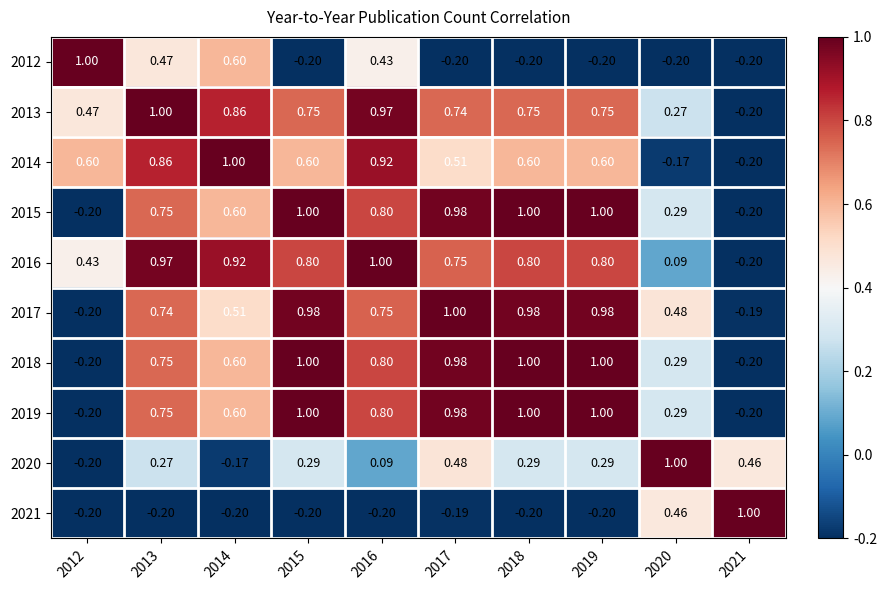

Reading left to right, what are all the values shown in this chart?

2012: 2012=1.0	2013=0.5	2014=0.6	2015=-0.2	2016=0.4	2017=-0.2	2018=-0.2	2019=-0.2	2020=-0.2	2021=-0.2
2013: 2012=0.5	2013=1.0	2014=0.9	2015=0.8	2016=1.0	2017=0.7	2018=0.8	2019=0.8	2020=0.3	2021=-0.2
2014: 2012=0.6	2013=0.9	2014=1.0	2015=0.6	2016=0.9	2017=0.5	2018=0.6	2019=0.6	2020=-0.2	2021=-0.2
2015: 2012=-0.2	2013=0.8	2014=0.6	2015=1.0	2016=0.8	2017=1.0	2018=1.0	2019=1.0	2020=0.3	2021=-0.2
2016: 2012=0.4	2013=1.0	2014=0.9	2015=0.8	2016=1.0	2017=0.8	2018=0.8	2019=0.8	2020=0.1	2021=-0.2
2017: 2012=-0.2	2013=0.7	2014=0.5	2015=1.0	2016=0.8	2017=1.0	2018=1.0	2019=1.0	2020=0.5	2021=-0.2
2018: 2012=-0.2	2013=0.8	2014=0.6	2015=1.0	2016=0.8	2017=1.0	2018=1.0	2019=1.0	2020=0.3	2021=-0.2
2019: 2012=-0.2	2013=0.8	2014=0.6	2015=1.0	2016=0.8	2017=1.0	2018=1.0	2019=1.0	2020=0.3	2021=-0.2
2020: 2012=-0.2	2013=0.3	2014=-0.2	2015=0.3	2016=0.1	2017=0.5	2018=0.3	2019=0.3	2020=1.0	2021=0.5
2021: 2012=-0.2	2013=-0.2	2014=-0.2	2015=-0.2	2016=-0.2	2017=-0.2	2018=-0.2	2019=-0.2	2020=0.5	2021=1.0